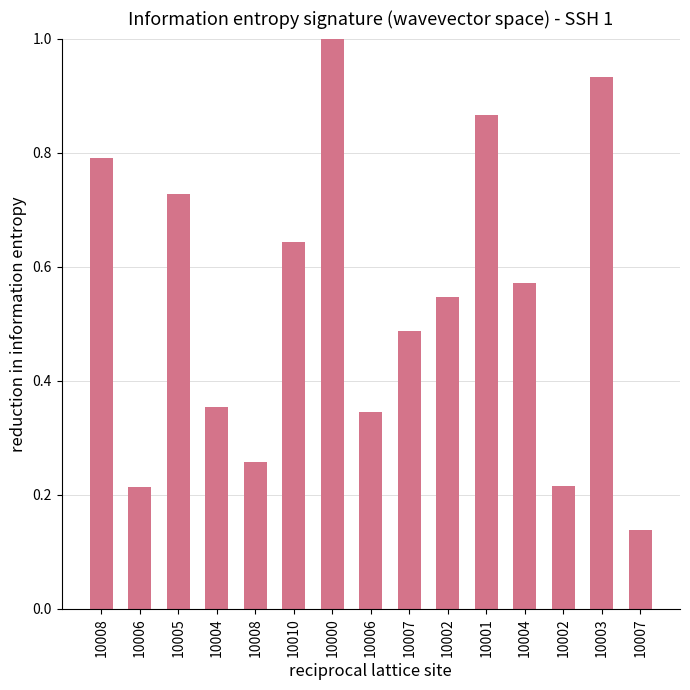

Reading left to right, transcribe all the data shown in this chart.

10008=0.8	10006=0.2	10005=0.7	10004=0.4	10008=0.3	10010=0.6	10000=1.0	10006=0.3	10007=0.5	10002=0.5	10001=0.9	10004=0.6	10002=0.2	10003=0.9	10007=0.1